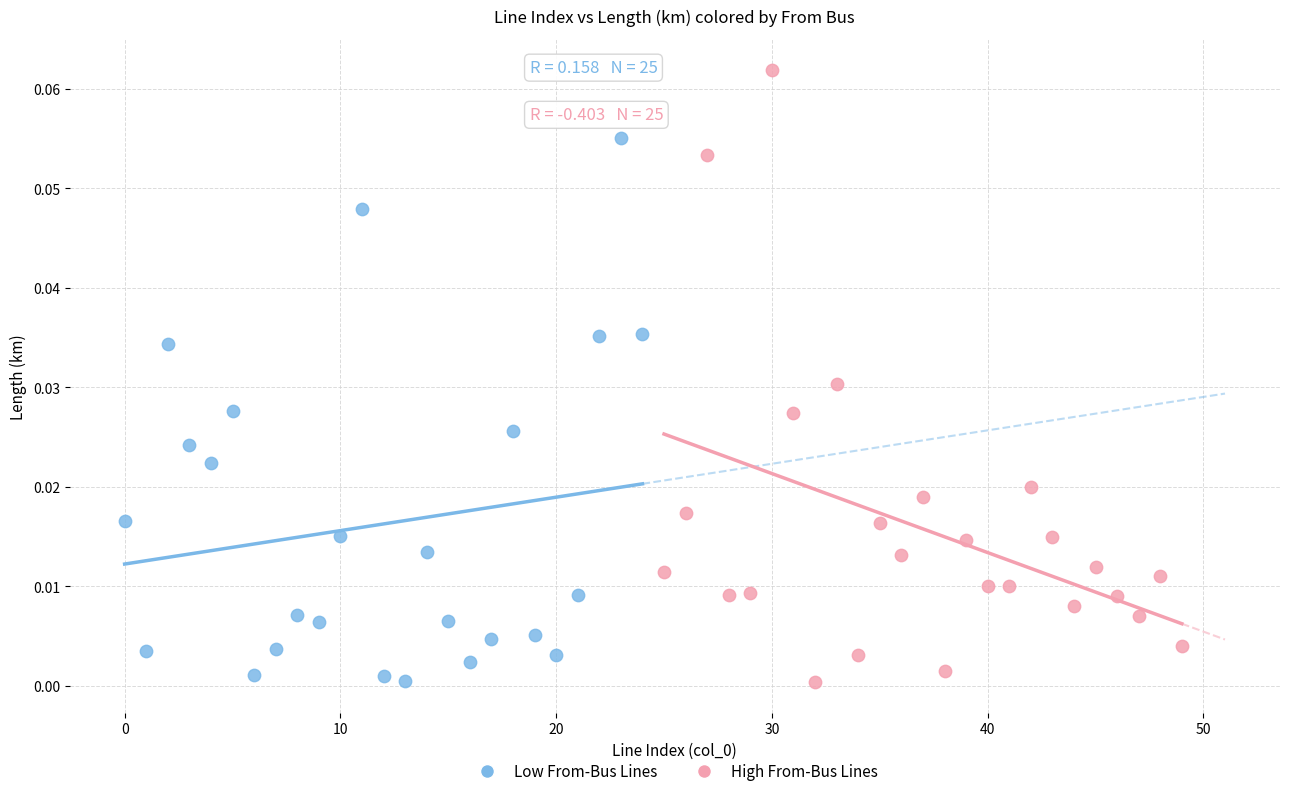

Which series reaches the maximum Y coordinate?

High From-Bus Lines